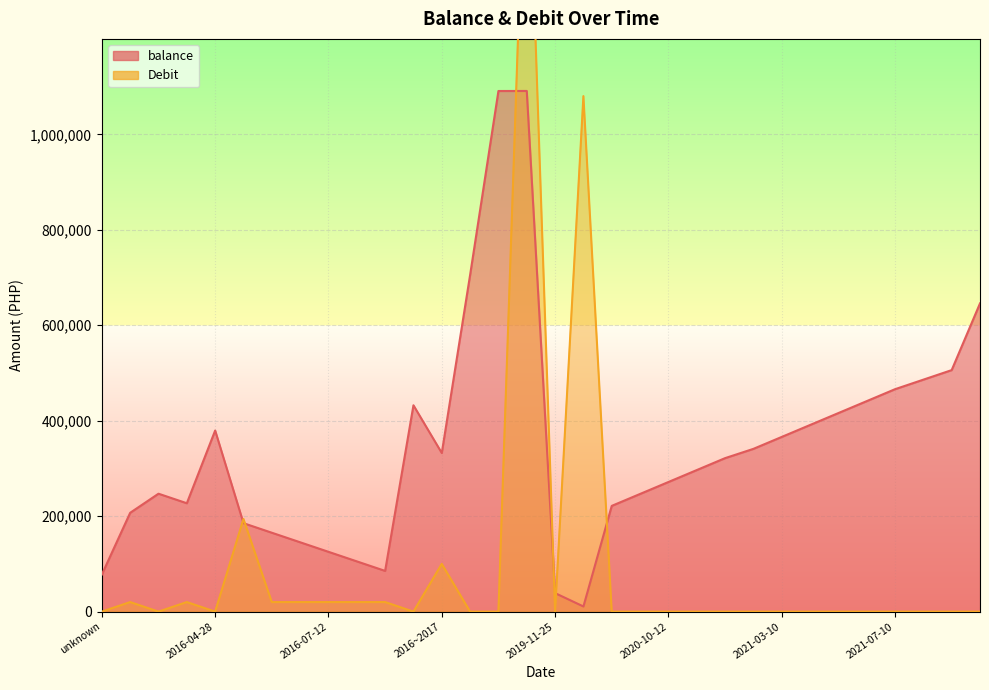

How many lines are shown in the chart?

2